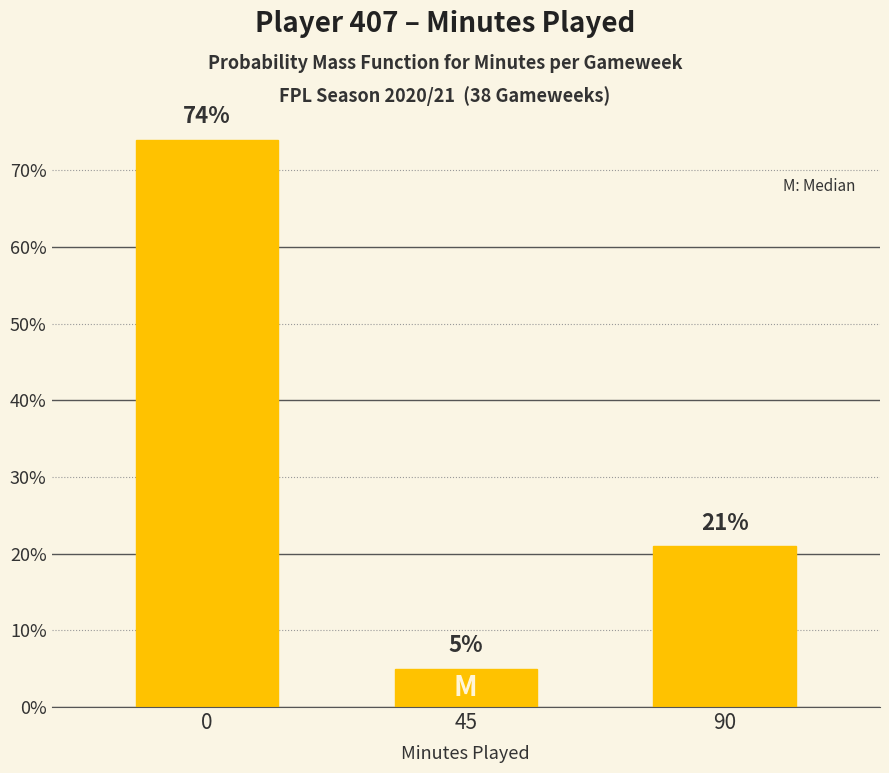

What is the approximate value at 45, to the nearest 5?

5